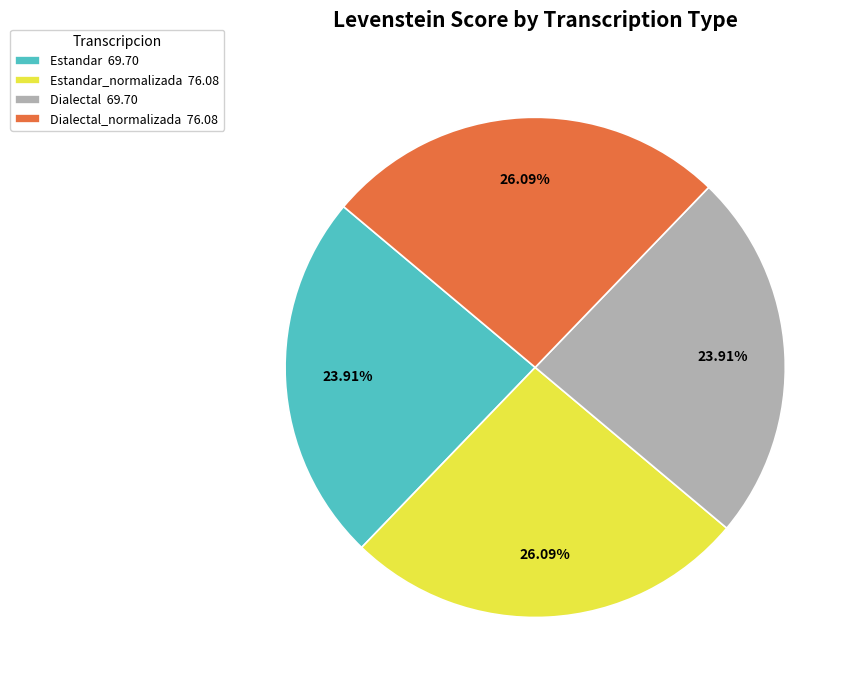

Which has a higher value, Estandar_normalizada 76.08 or Dialectal 69.70?

Estandar_normalizada 76.08